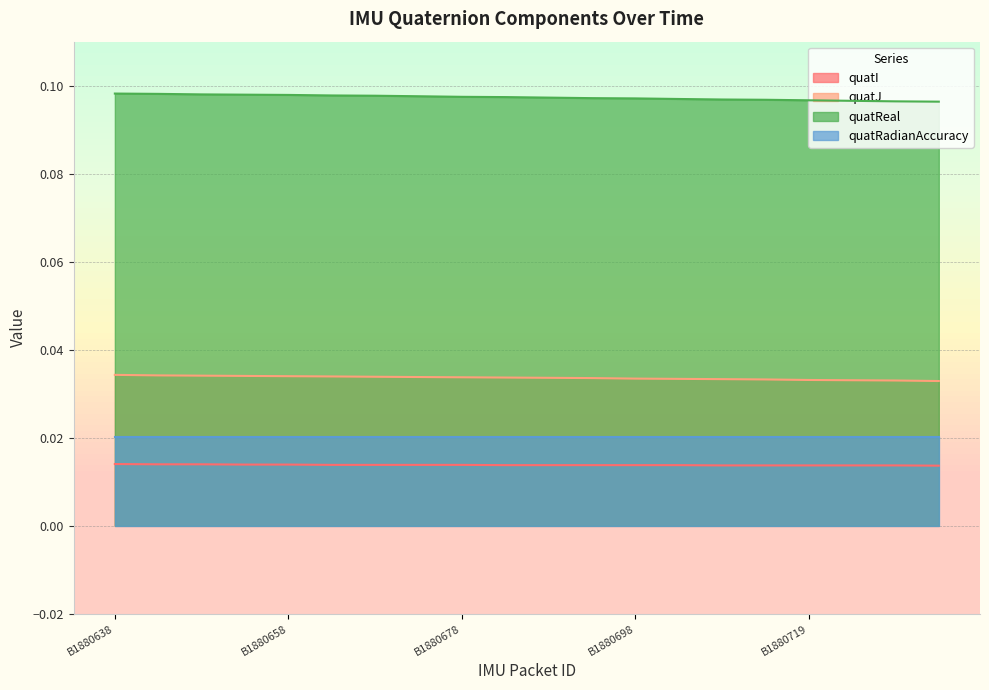

Which series has the largest total across all categories?

quatReal